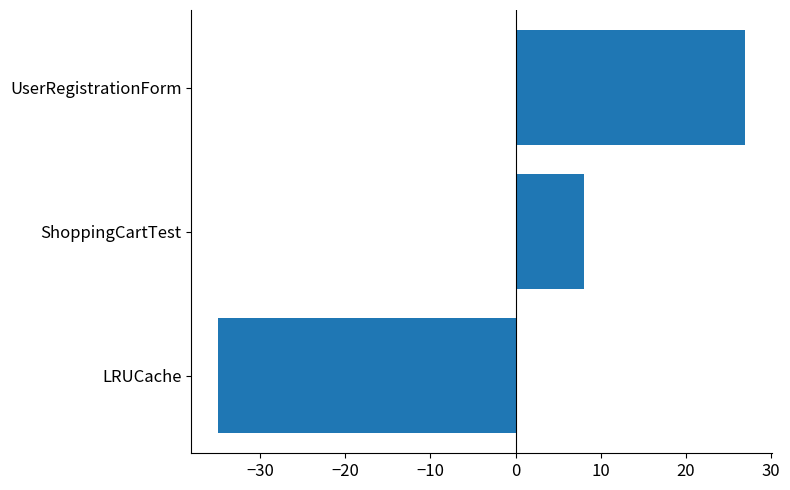

Count the values in the range -35 to 27.

3